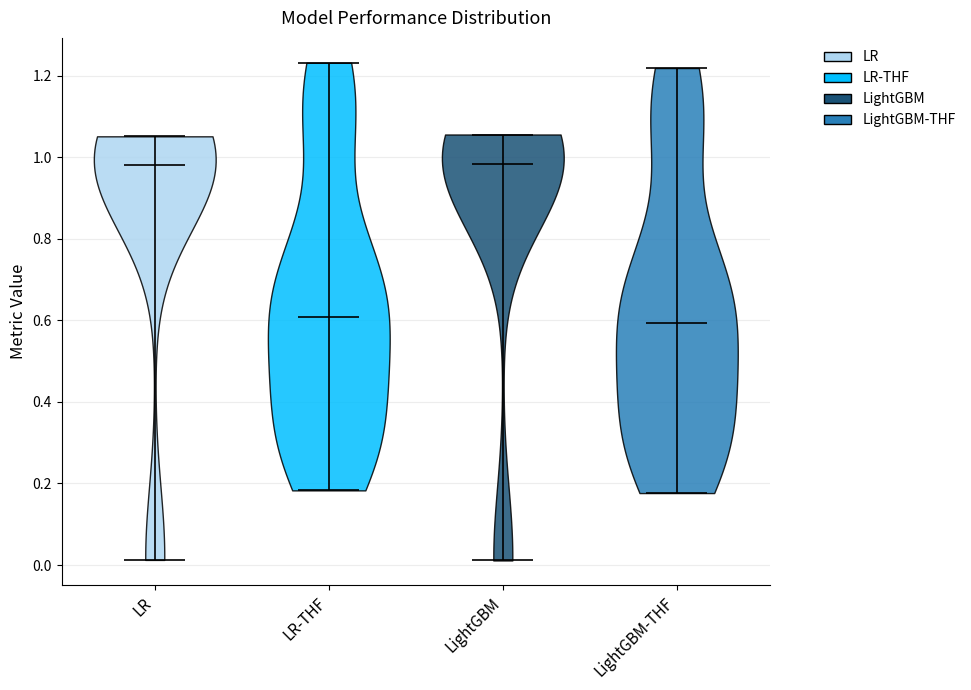

What is the lowest point the violin for LR reaches on the y-axis? The values are not printed on the chart, so give them approximately, as read against the axis.

0.02